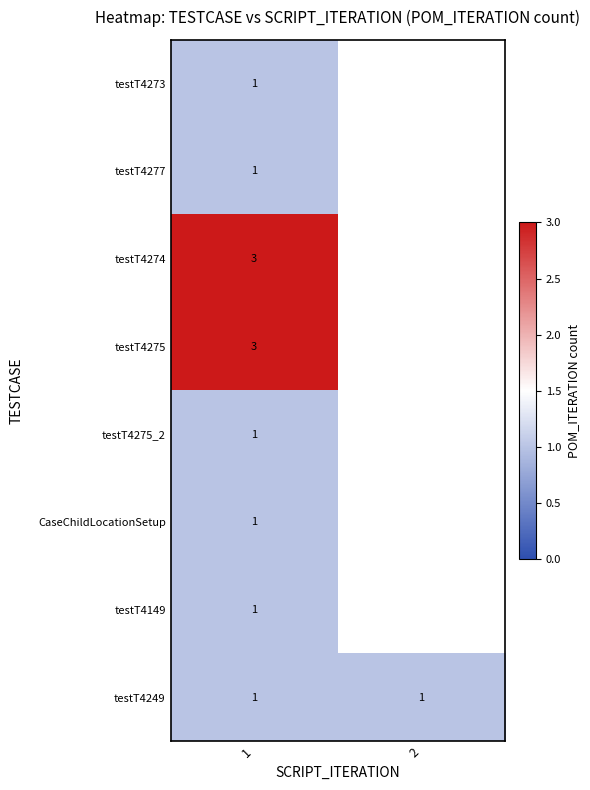

Is it true that testT4275_2 equals 0.4 at 1?

False